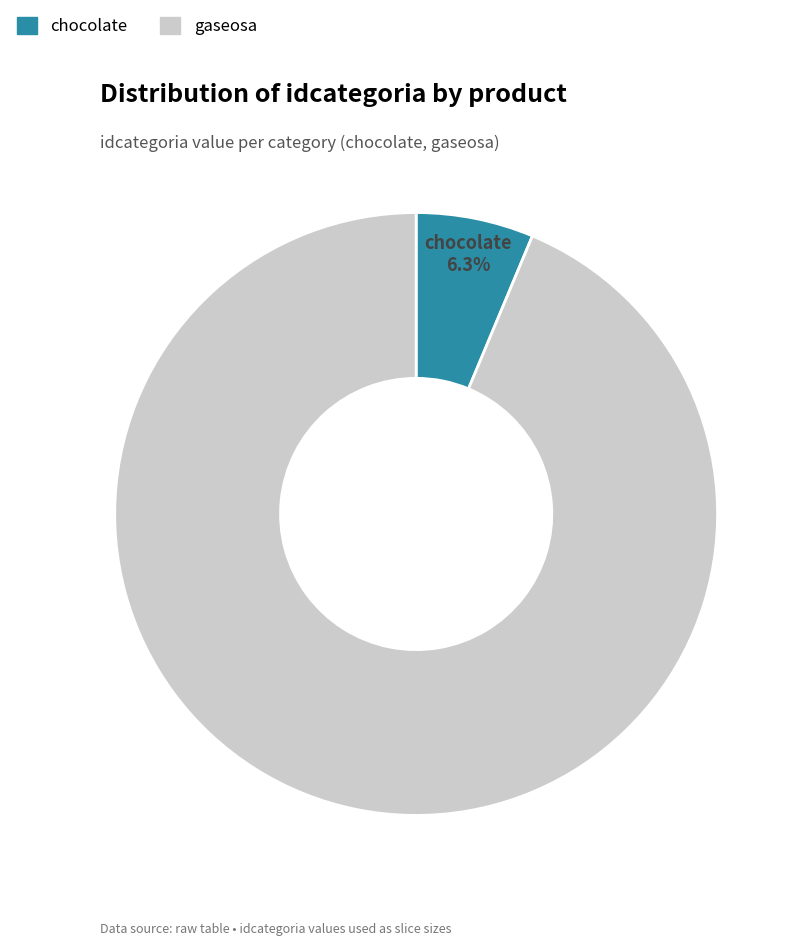

Which slice is the smallest?

chocolate